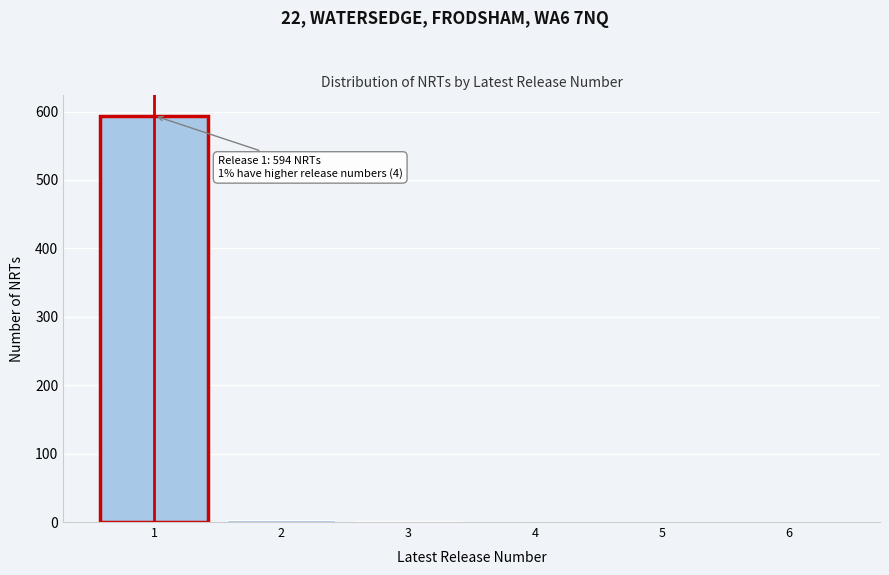

Is it true that the value at 5 is 0?

True